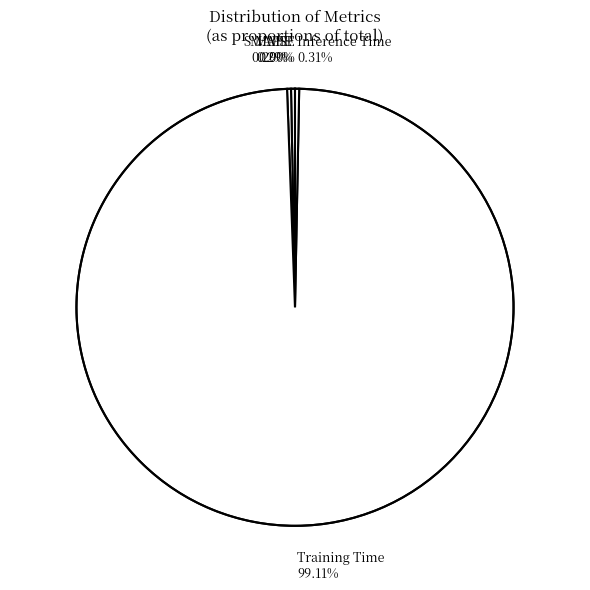

Is the sum of SMAPE and MAPE greater than half?

No